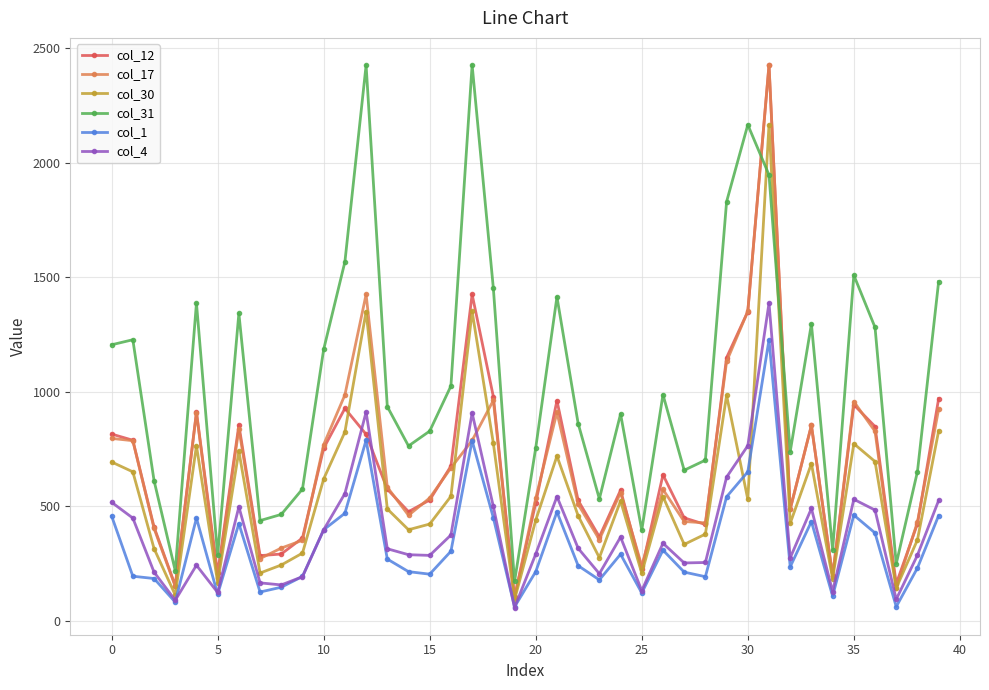

True or false: col_1 has more than 2 interior local peaks.

True